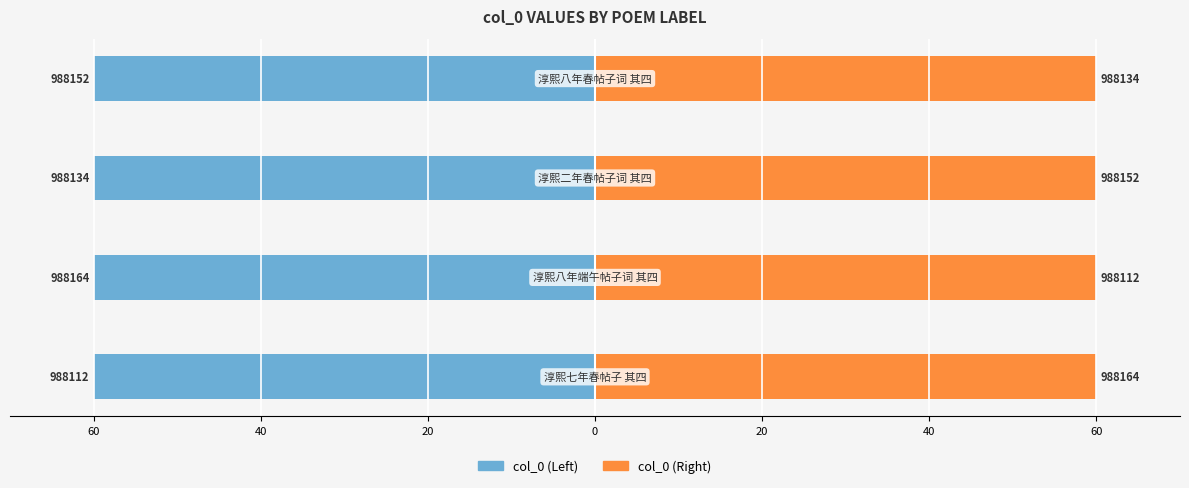

At 40, list the series in order from smallest to largest.

col_0 (Left), col_0 (Right)